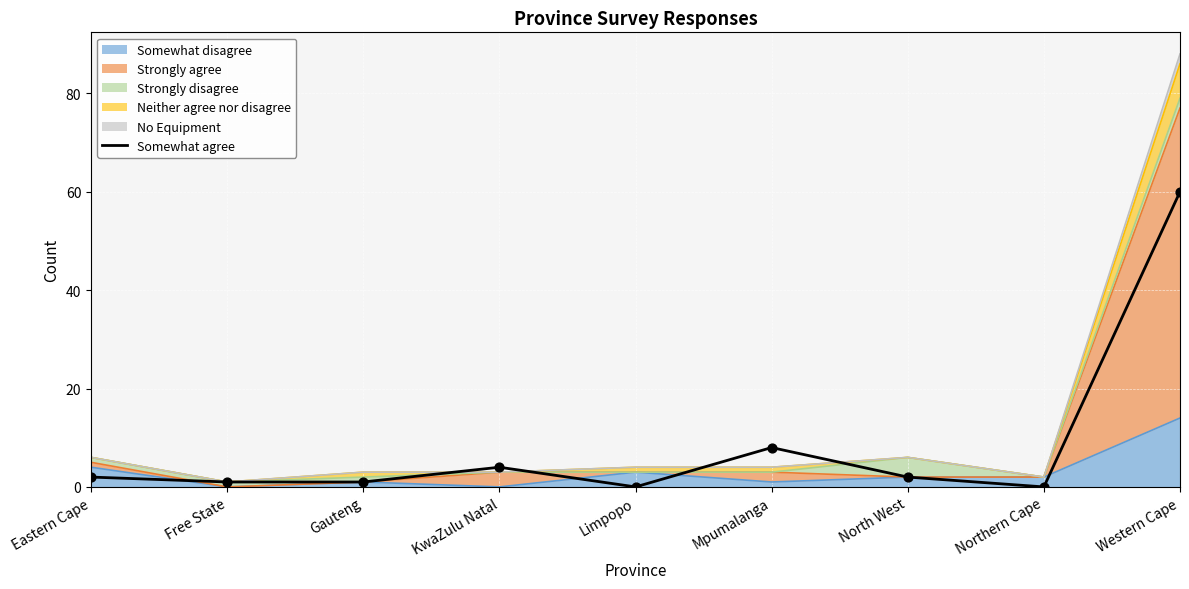

What is the change in value from Eastern Cape to Free State?

-1